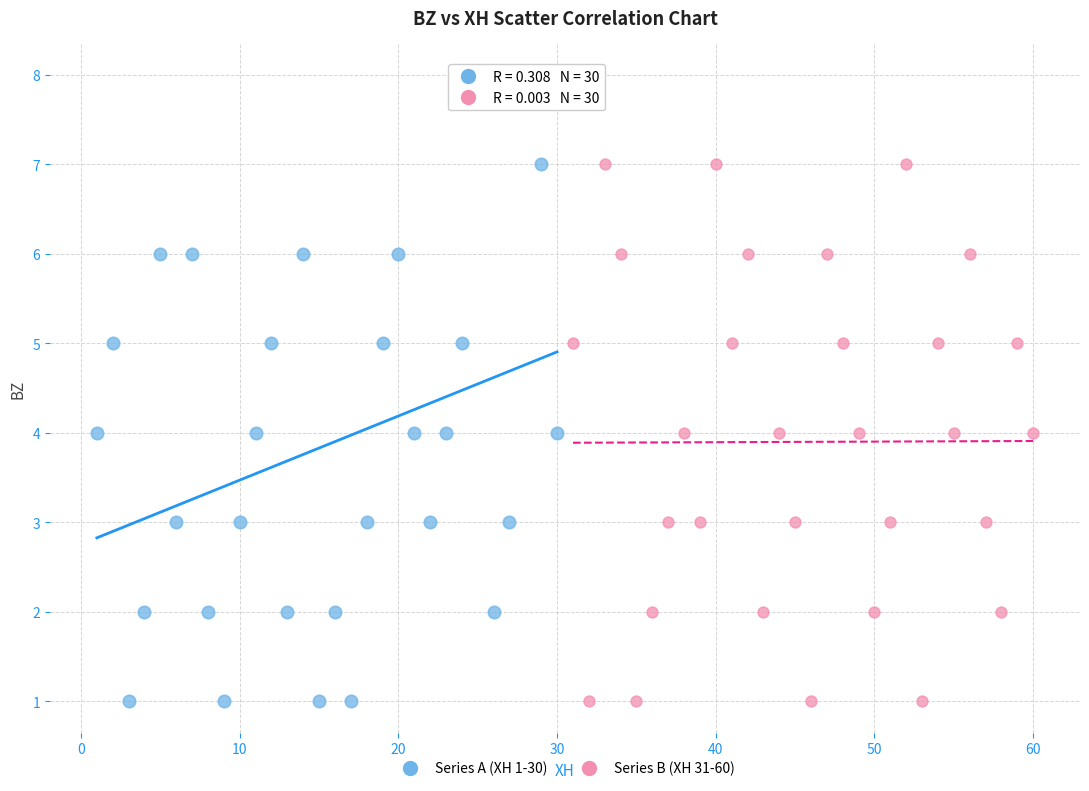

Which series has the widest spread of Y values?

Series A (XH 1-30)